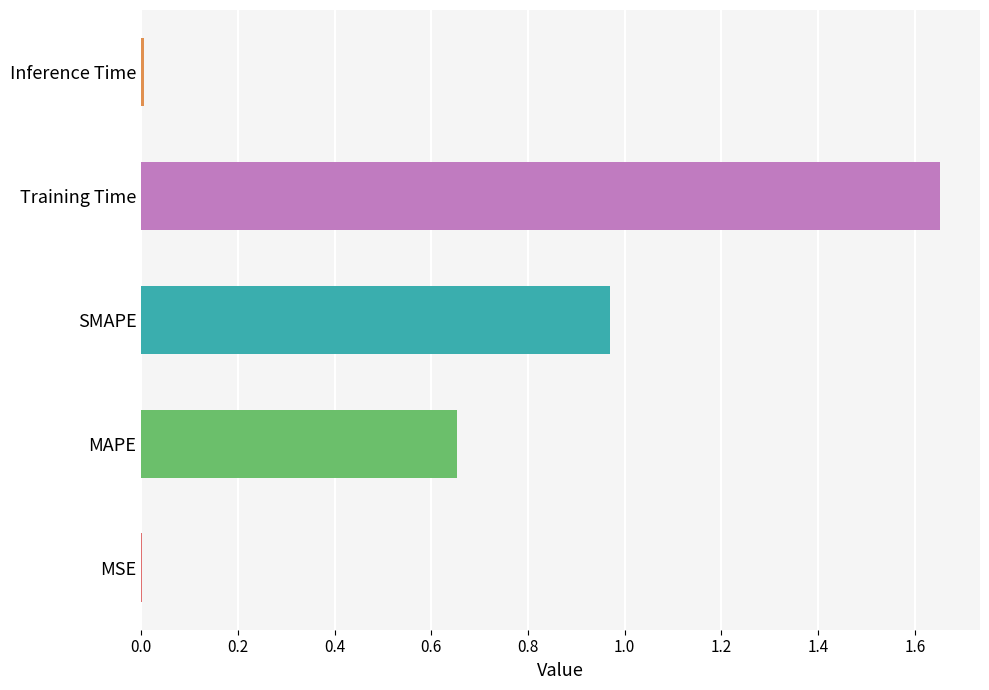

What is the sum of all values?

3.3